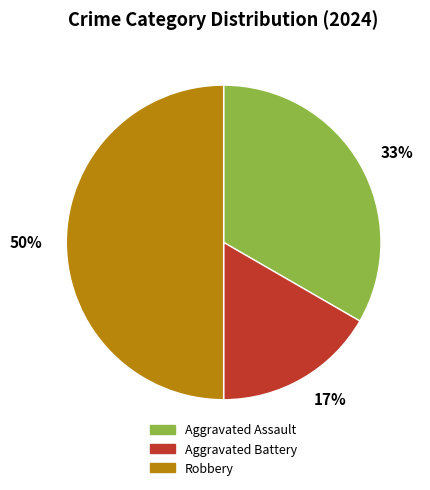

Does Aggravated Assault account for over 50% of the chart?

No